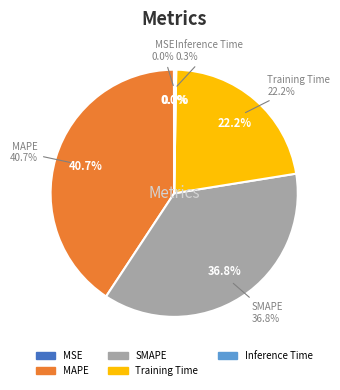

How many segments does this pie chart have?

5